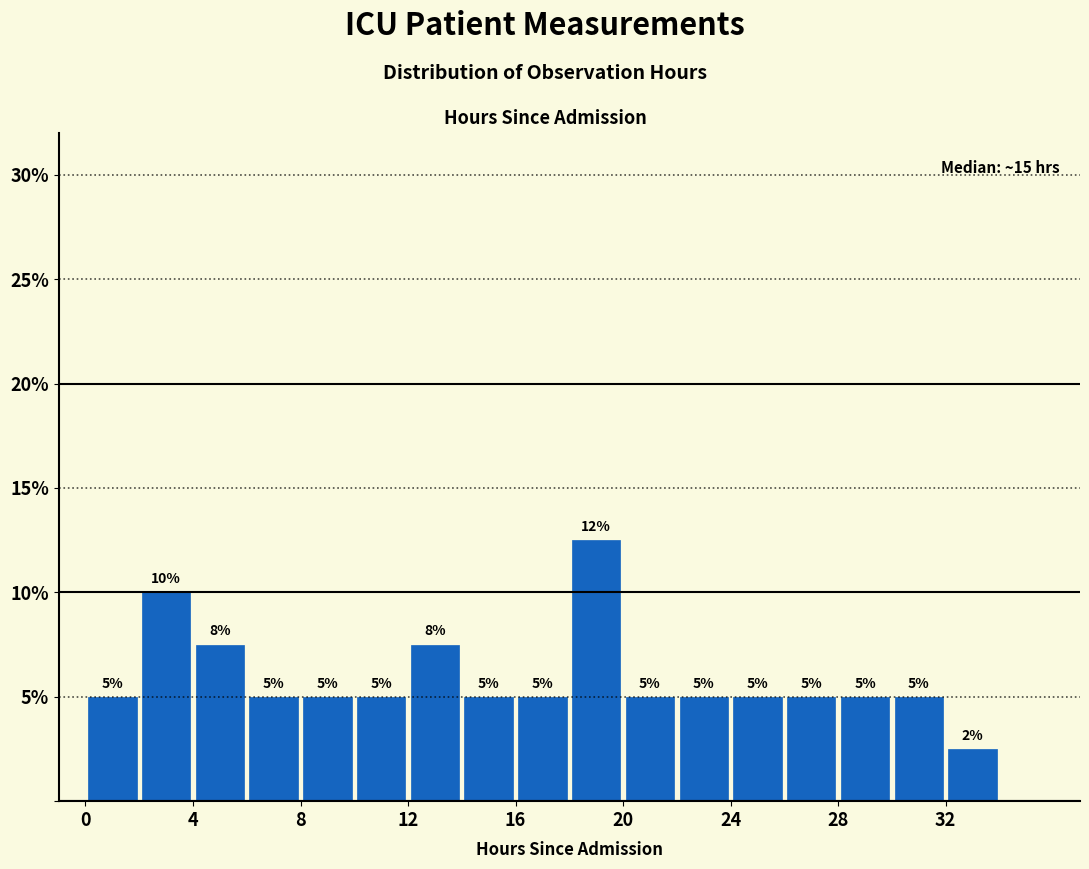

Which range on the x-axis has the tallest bar?

18 to 20